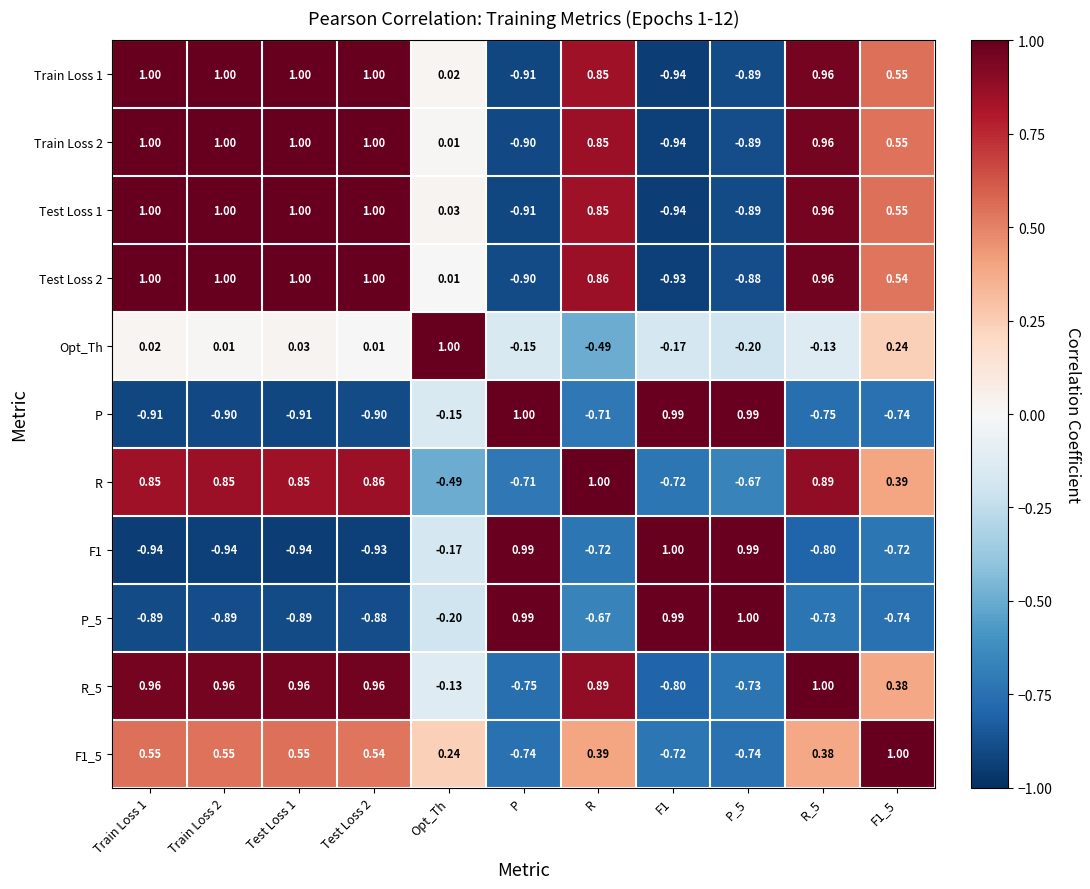

Which series changed the most between Test Loss 2 and P_5?

F1